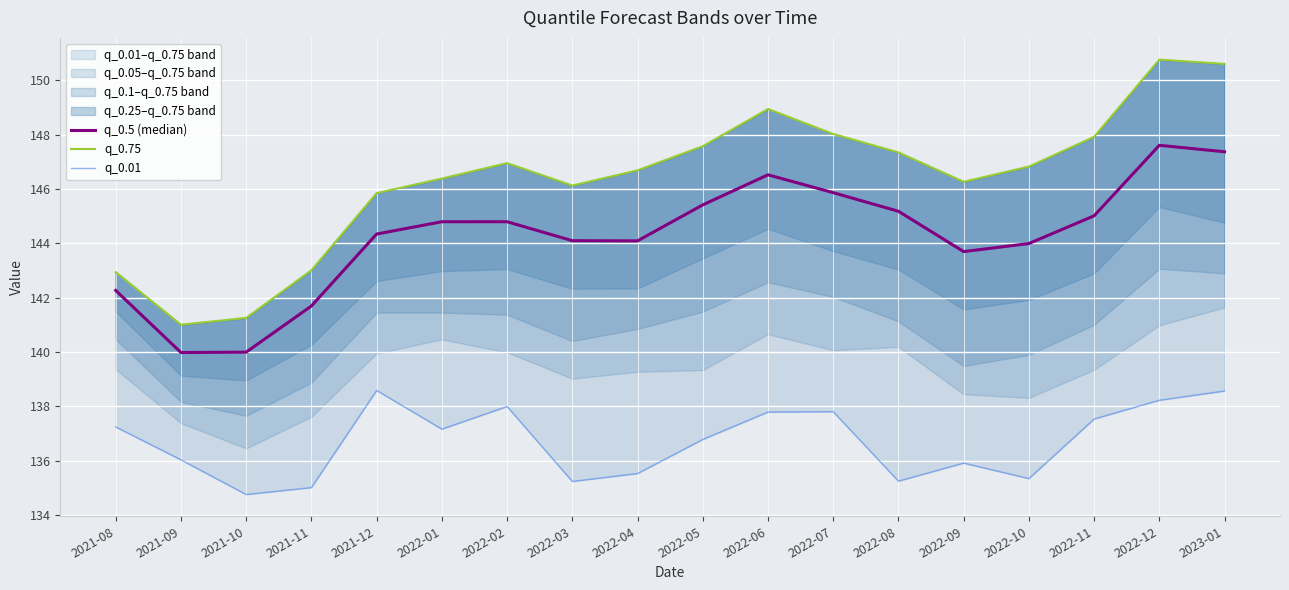

Which has a higher value, 2021-09 or 2022-01?

2022-01